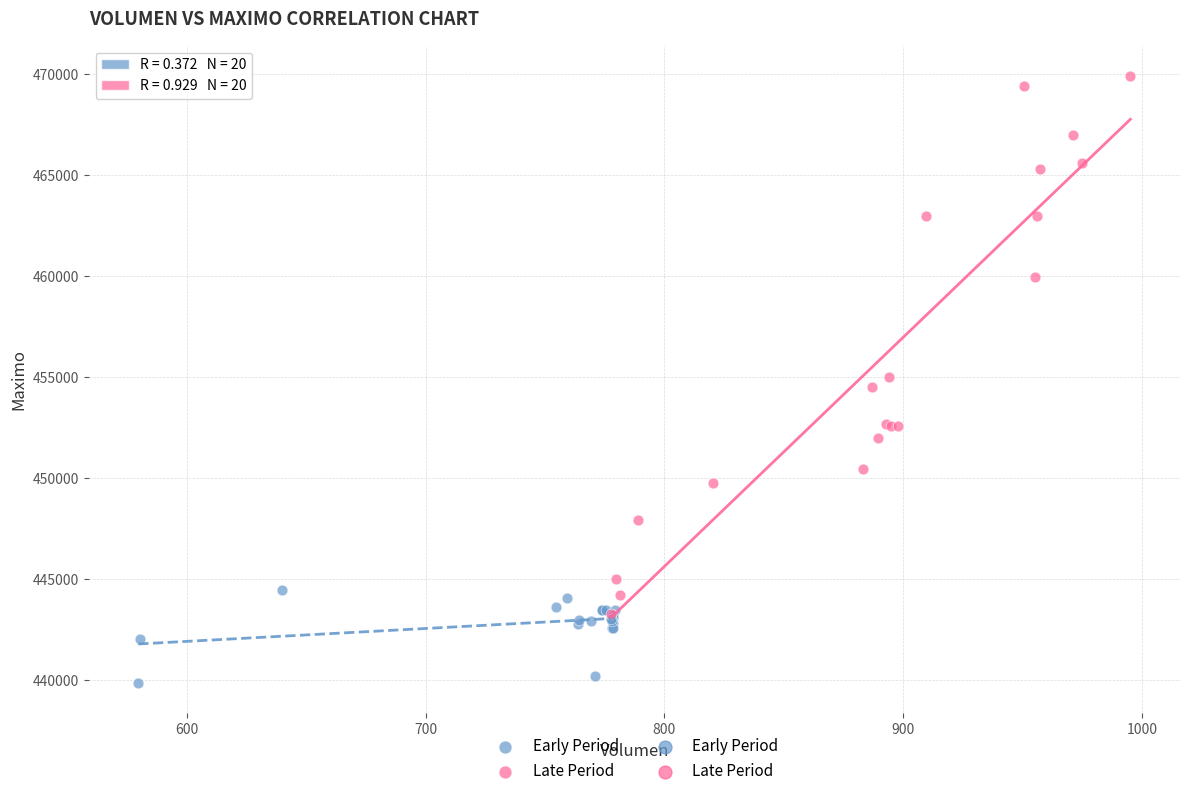

Which series reaches the minimum Y coordinate?

Early Period